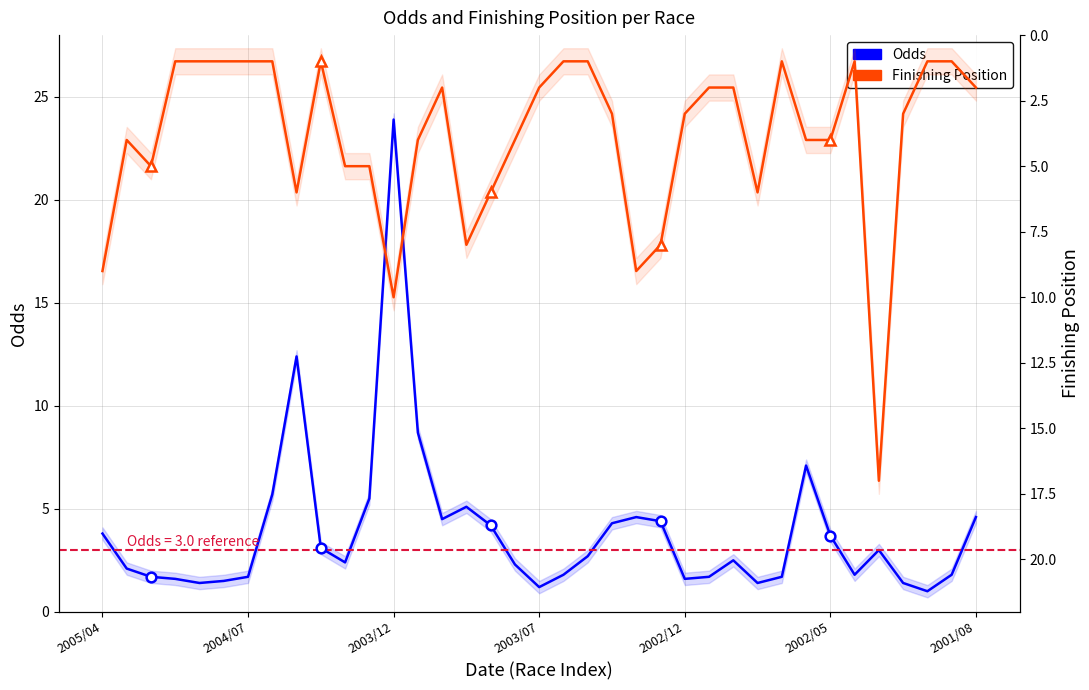

Which series changed the most between 9 and 17?

Finishing Position